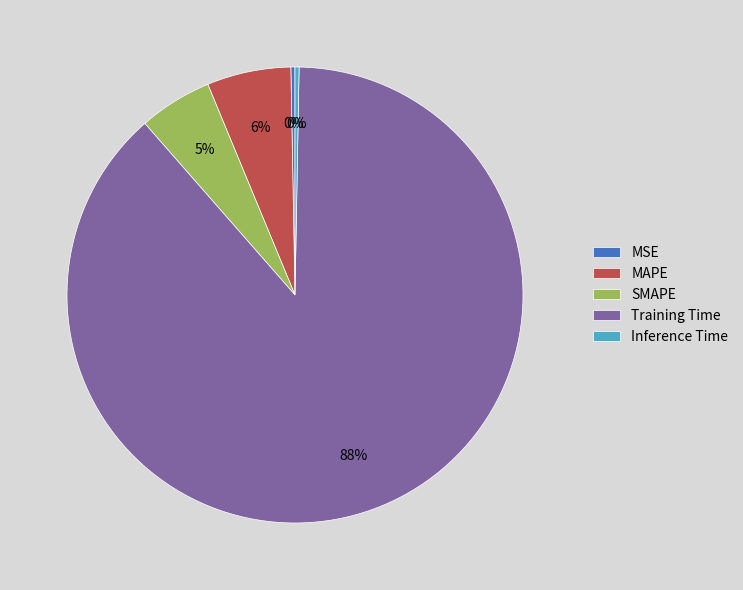

Which slice is the largest?

Training Time